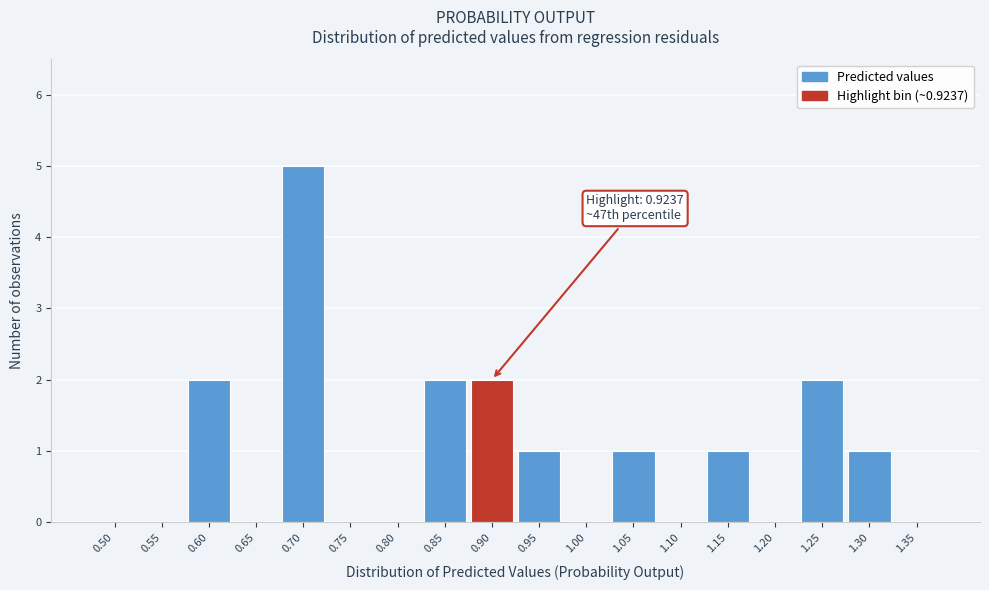

Reading left to right, extract all data points from this chart.

0.50=0	0.55=0	0.60=2	0.65=0	0.70=5	0.75=0	0.80=0	0.85=2	0.90=2	0.95=1	1.00=0	1.05=1	1.10=0	1.15=1	1.20=0	1.25=2	1.30=1	1.35=0